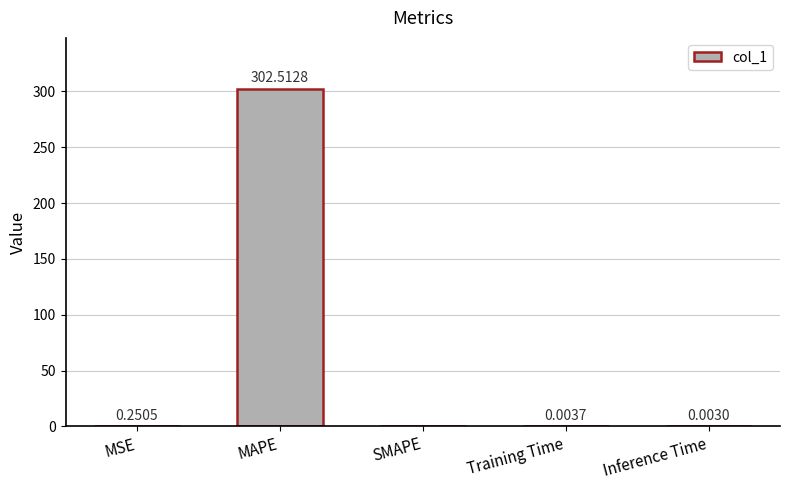

What is the change in value from MAPE to Inference Time?

-302.5